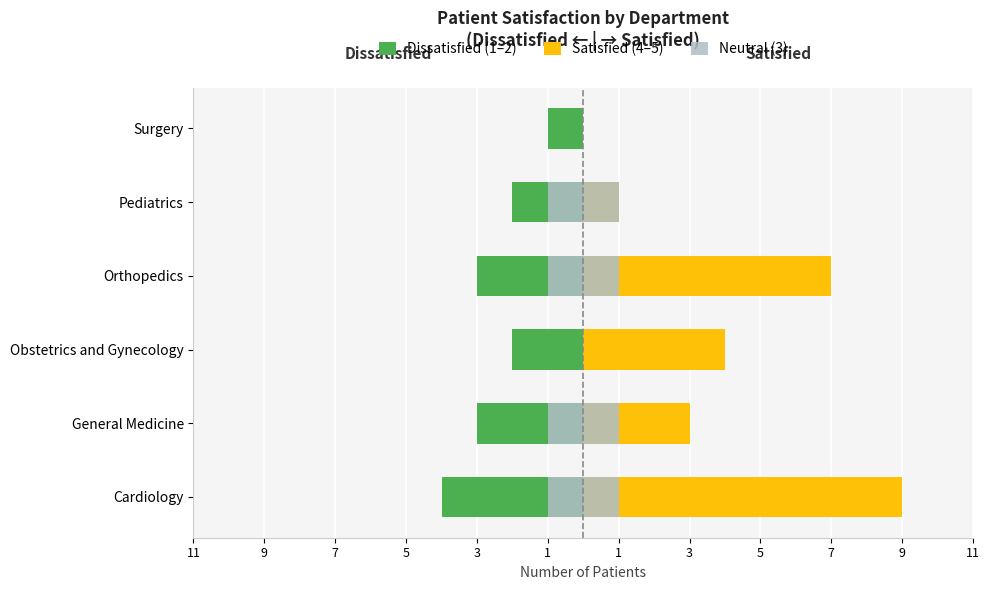

Rank the series at Obstetrics and Gynecology from highest to lowest value.

Satisfied (4–5), Neutral (3), Dissatisfied (1–2)